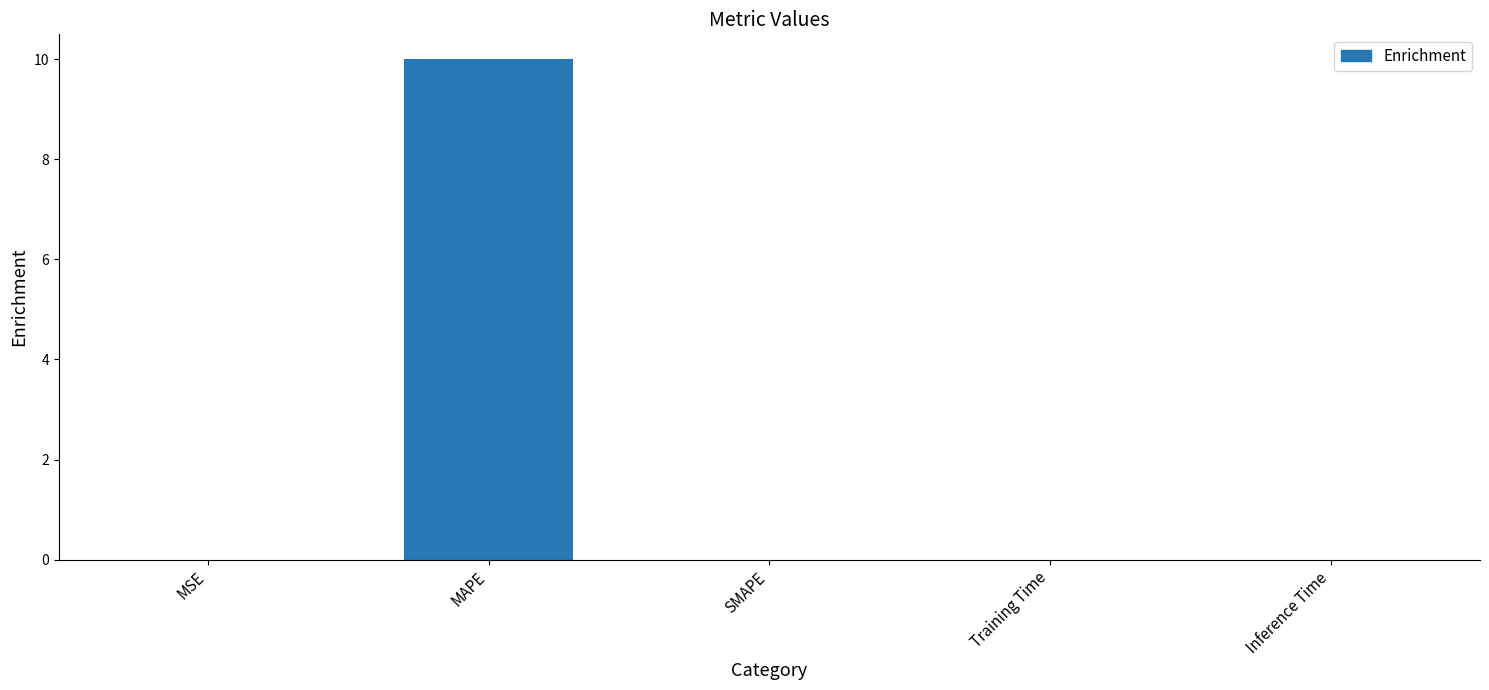

What is the greatest value displayed?

10.0